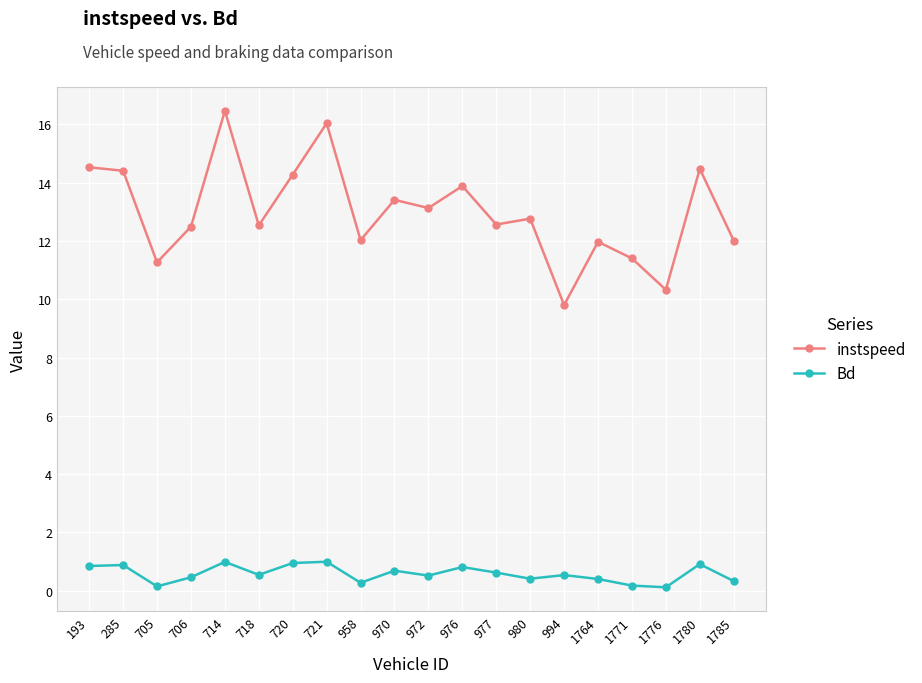

Does the chart have visible grid lines?

Yes